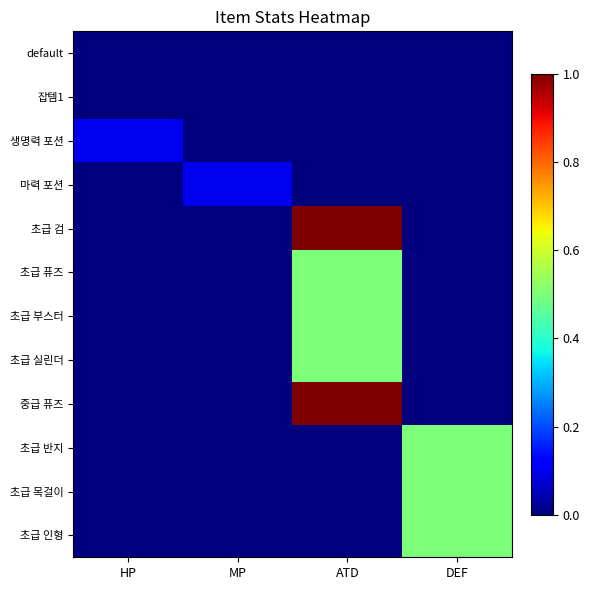

What is the maximum value shown in the chart?

1.0